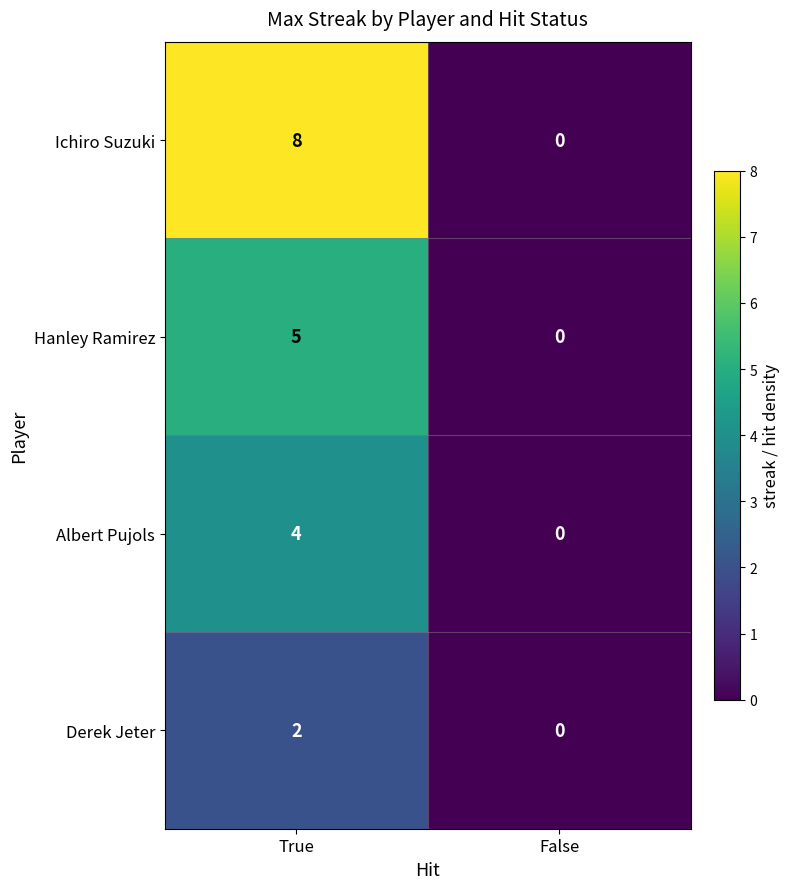

Which label corresponds to the smallest value in the chart?

False